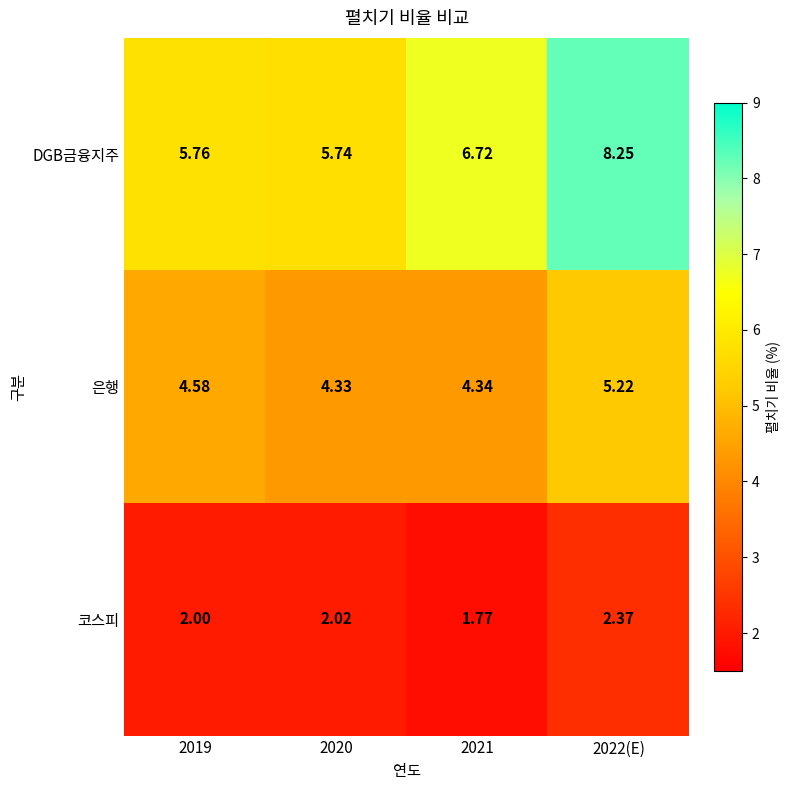

How many values in the DGB금융지주 series exceed 6?

2